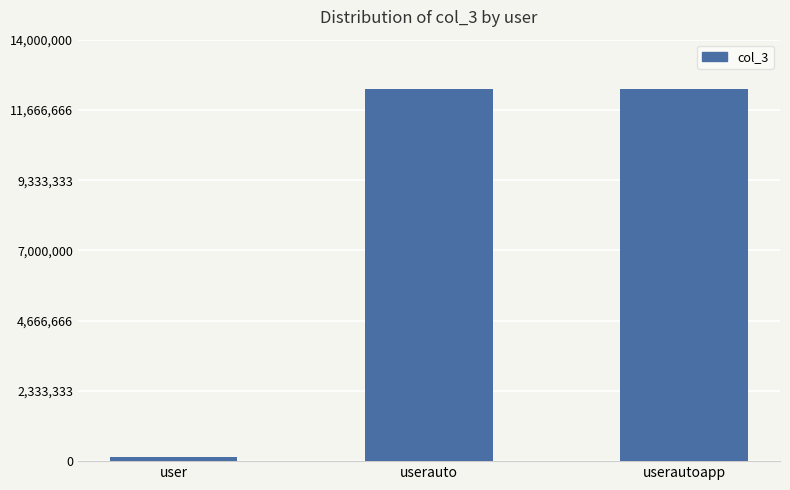

How many categories are shown in the chart?

3